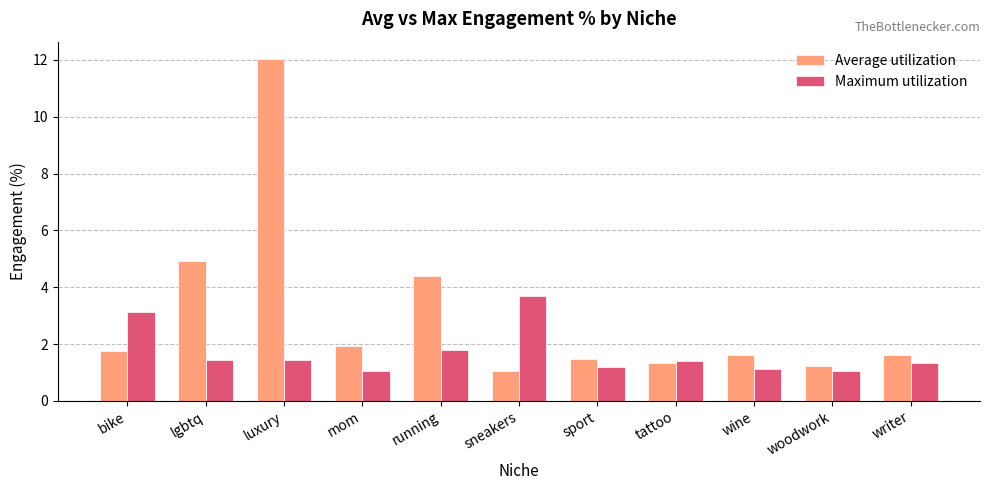

What is the difference between the maximum and minimum values in the Maximum utilization series?

2.6